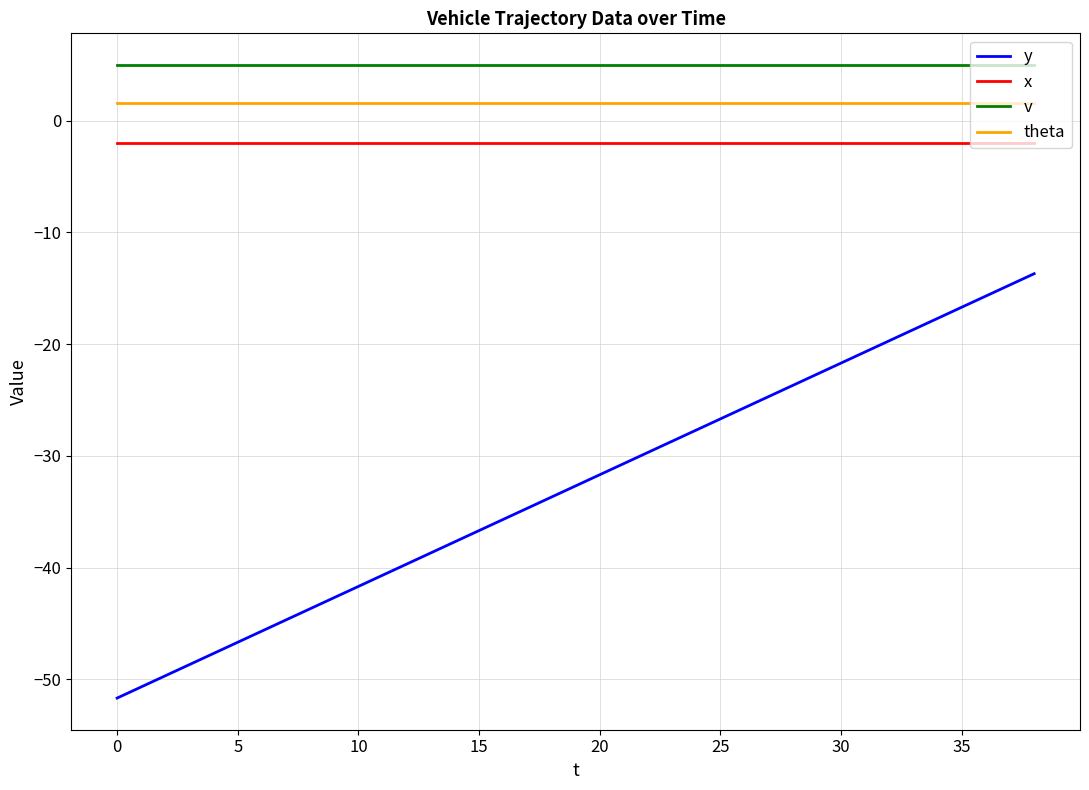

Which series has the largest range (max minus min)?

y